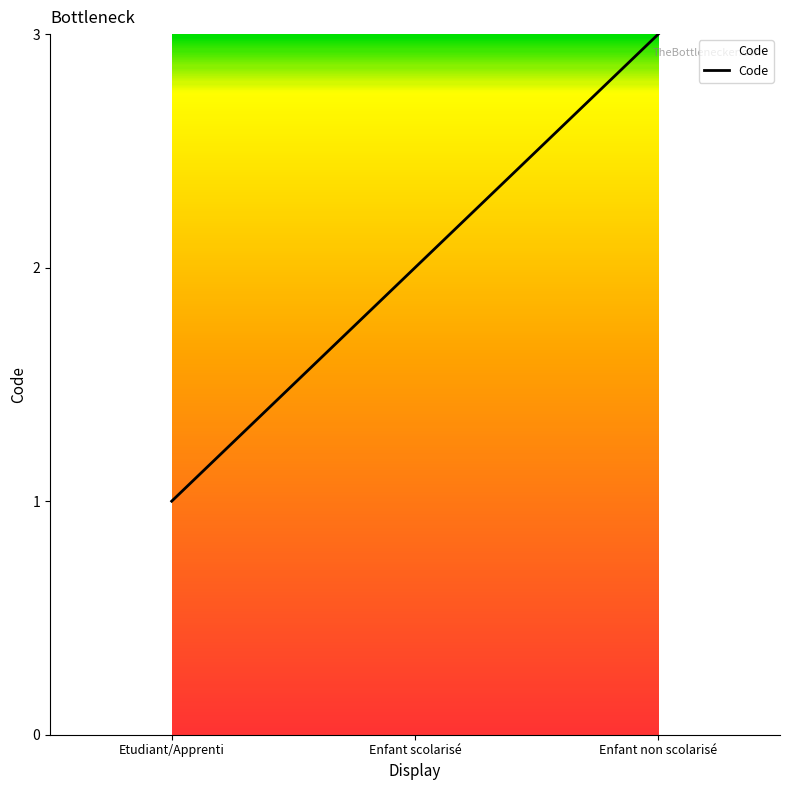

Does the chart have visible grid lines?

No